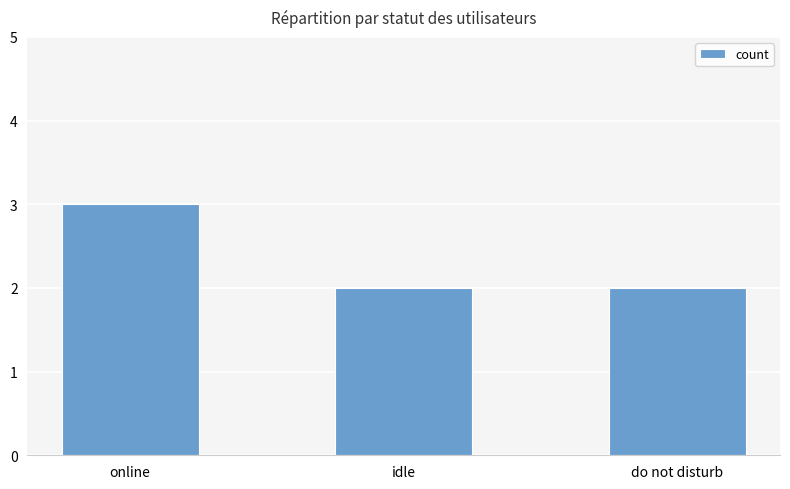

What is the approximate value at online?

3